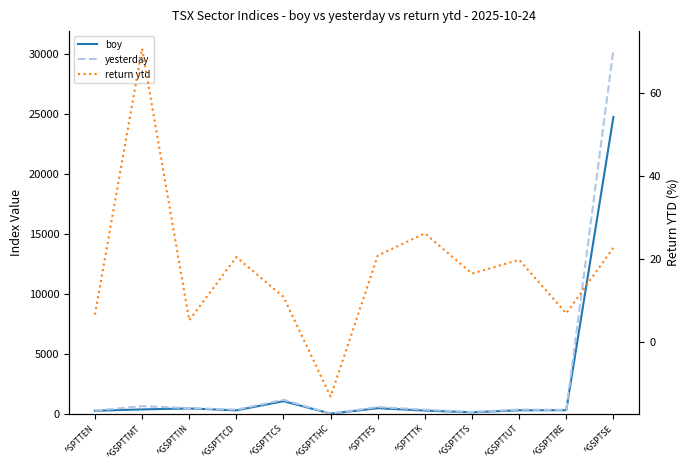

How many intersections are there between yesterday and boy?

2